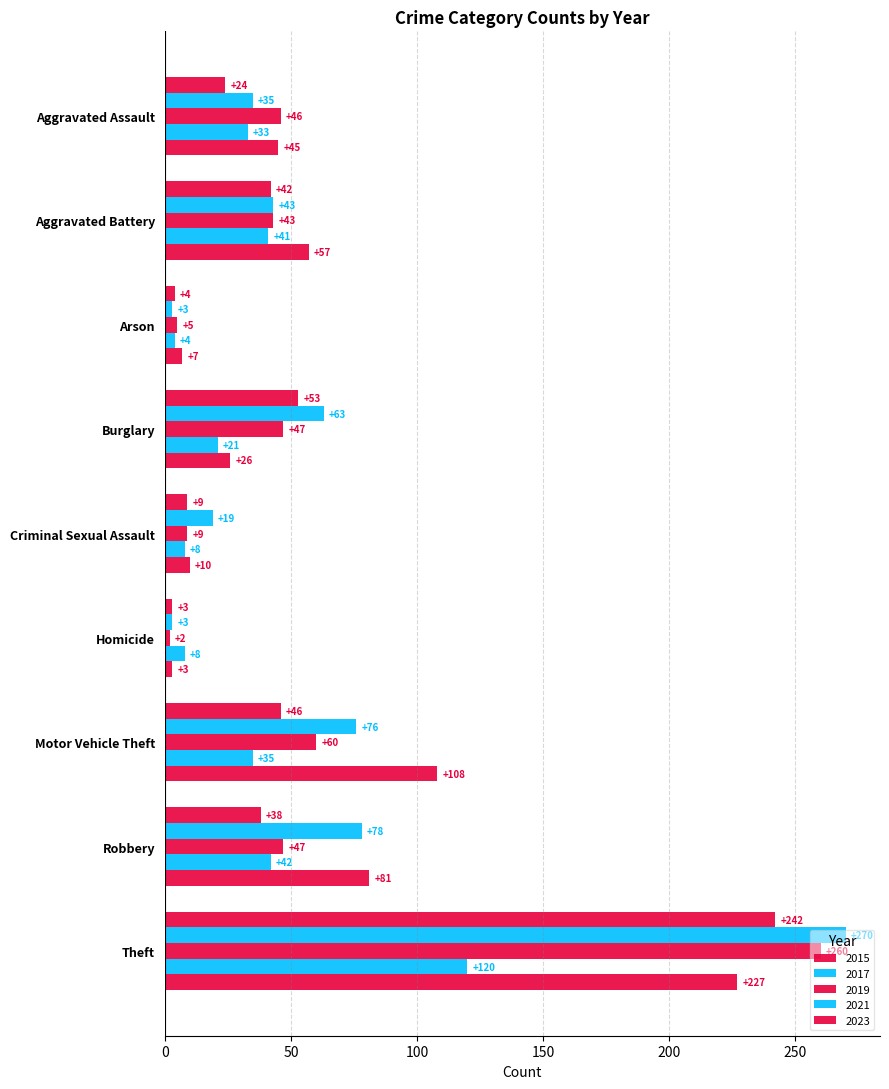

Count the number of data series in this chart.

5